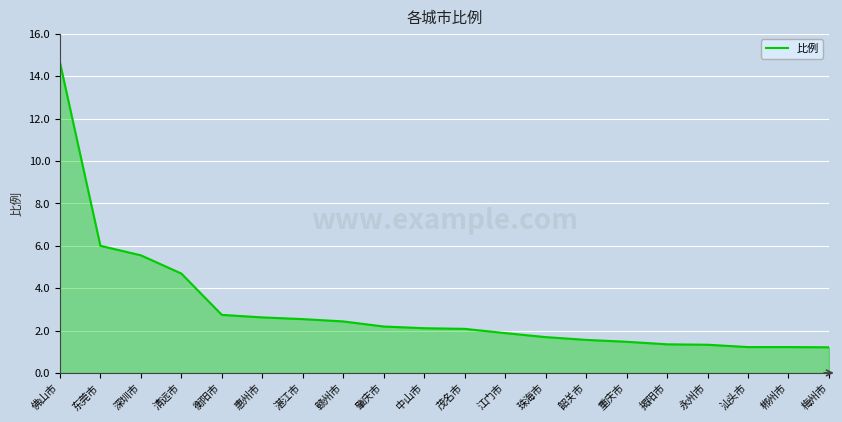

The value at 湛江市 is 2.5. True or false?

True